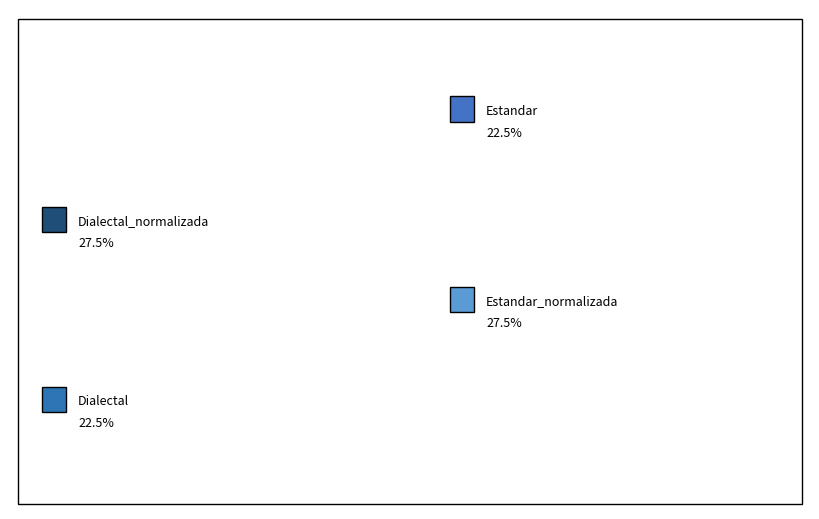

What is the largest slice in the pie chart?

Estandar_normalizada